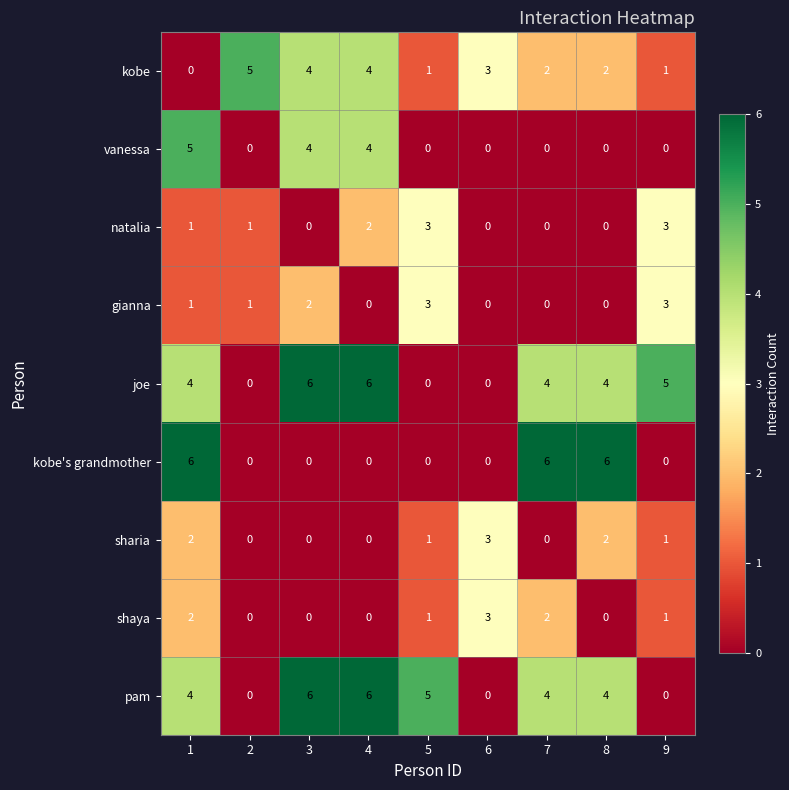

Which series changed the most between 2 and 9?

joe